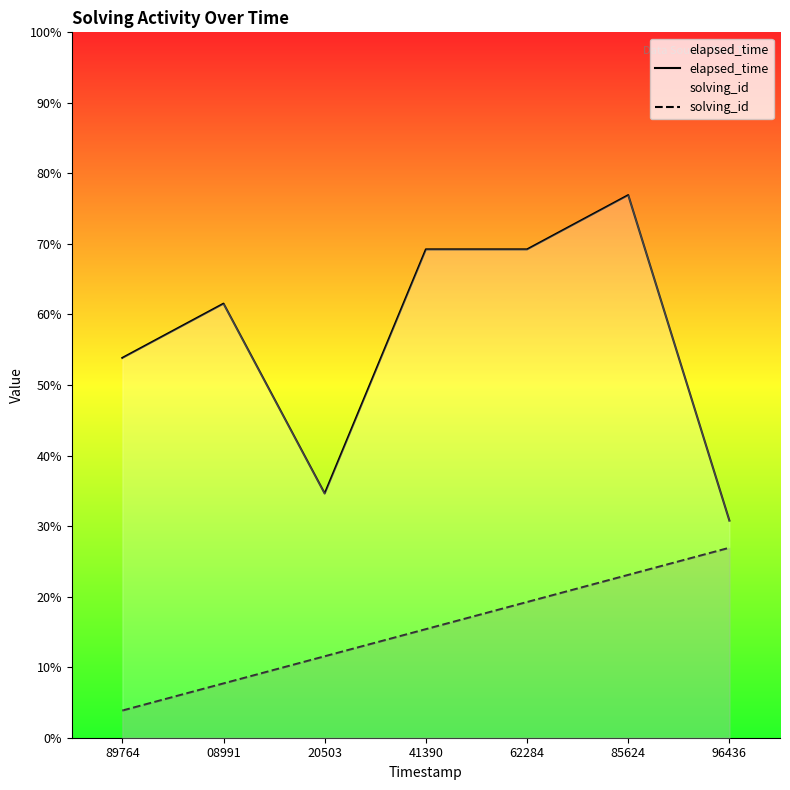

Which series has the largest total across all categories?

elapsed_time